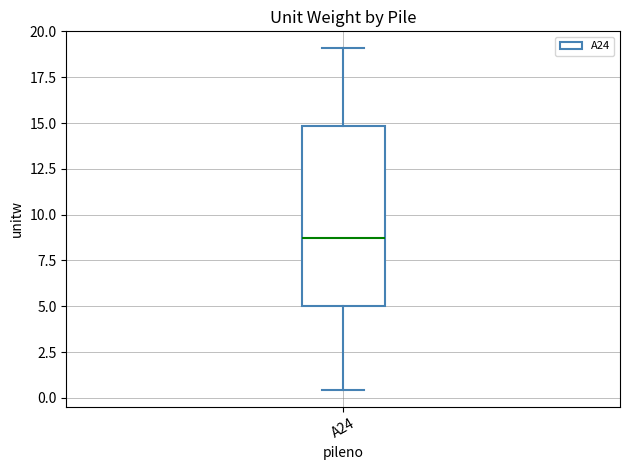

Read this box plot against the y-axis: the position of the median line, the range covered by the box, and the ends of both whiskers. The values are not printed on the chart, so give them approximately, as read against the axis.

median 8.5, box 5.0 to 15.0, whiskers 0.5 to 19.0